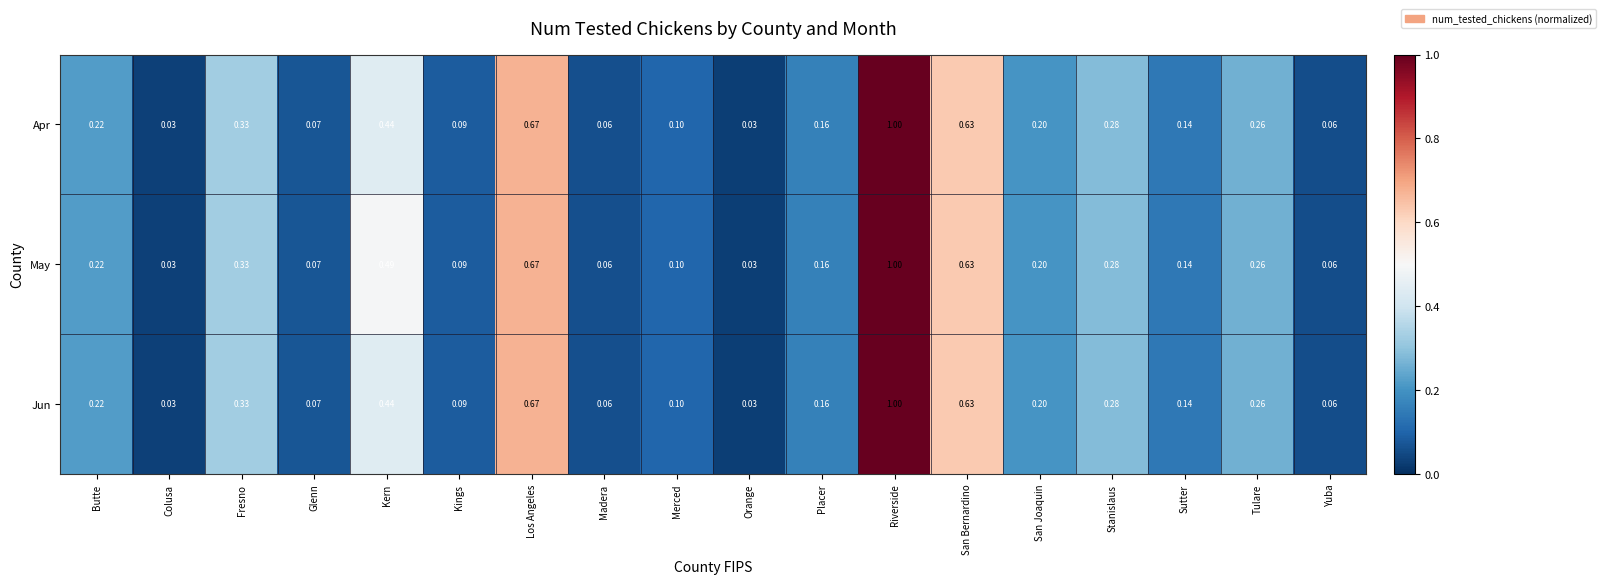

Which series has the largest total across all categories?

May